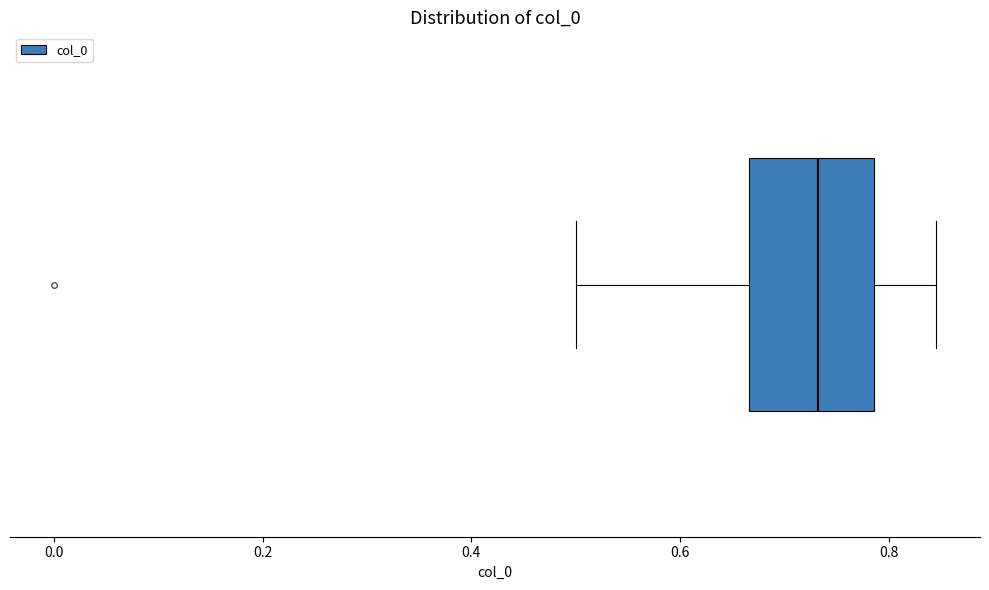

Transcribe this box plot: give where the median line is, the range the box spans, and where the two whiskers end, as read against the x-axis. The values are not printed on the chart, so give them approximately, as read against the axis.

median 0.74, box 0.66 to 0.78, whiskers 0.50 to 0.84